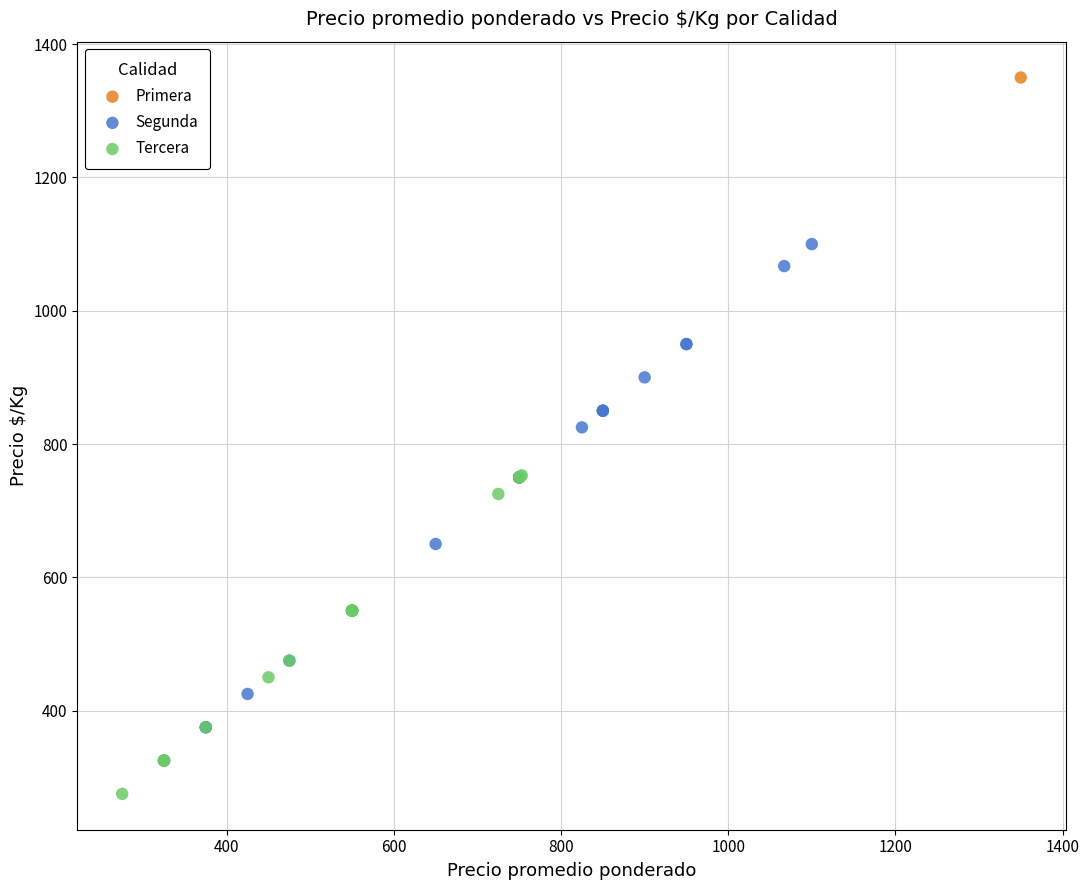

What are all the series names shown in the legend?

Primera, Segunda, Tercera